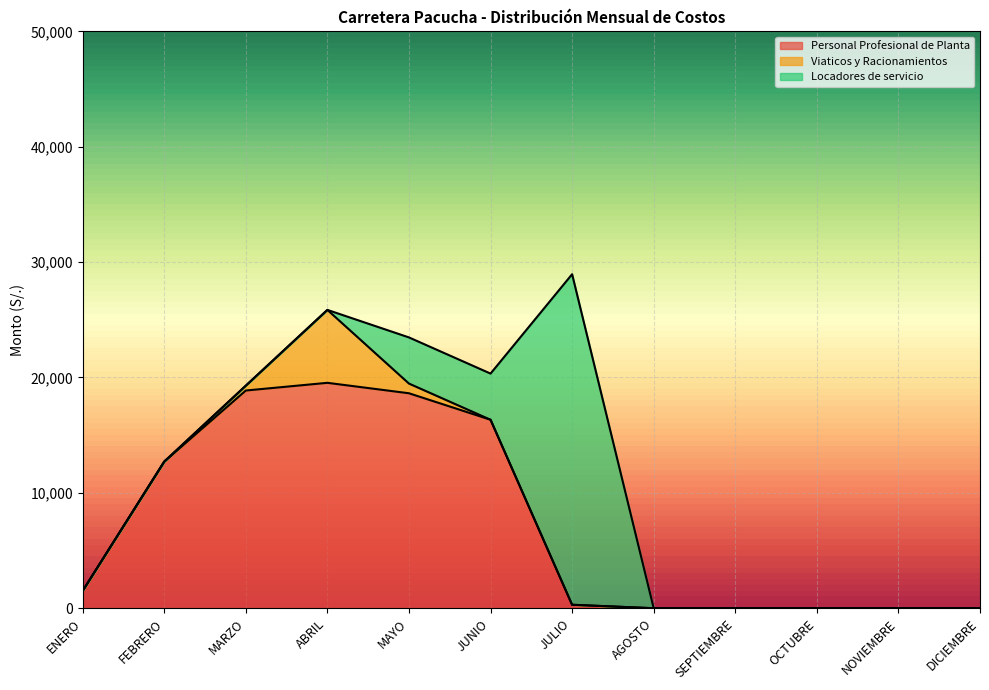

What position from the left is JUNIO?

6